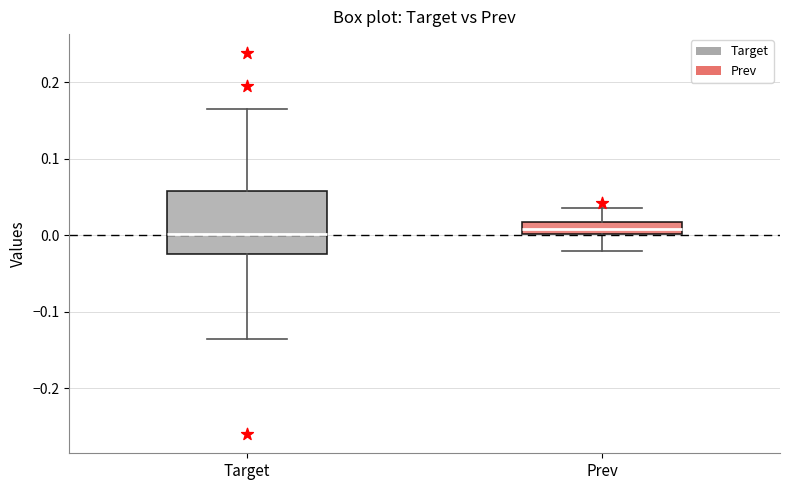

Reading left to right, read every box against the y-axis: the position of its median line, the range the box covers, and the ends of its whiskers. The values are not printed on the chart, so give them approximately, as read against the axis.

Target: median 0.00, box -0.02 to 0.06, whiskers -0.14 to 0.17
Prev: median 0.01, box 0.00 to 0.02, whiskers -0.02 to 0.04